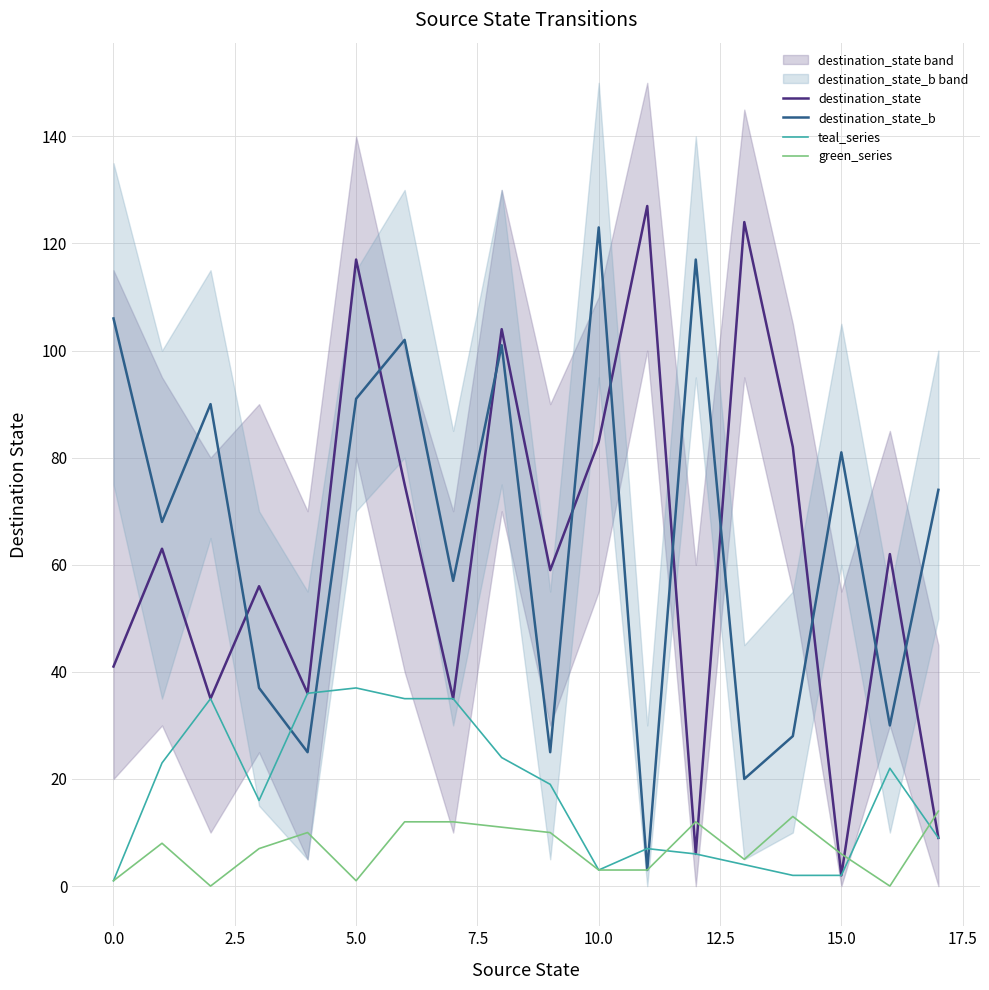

Between 15.0 and 12, which series saw the biggest shift?

destination_state_b